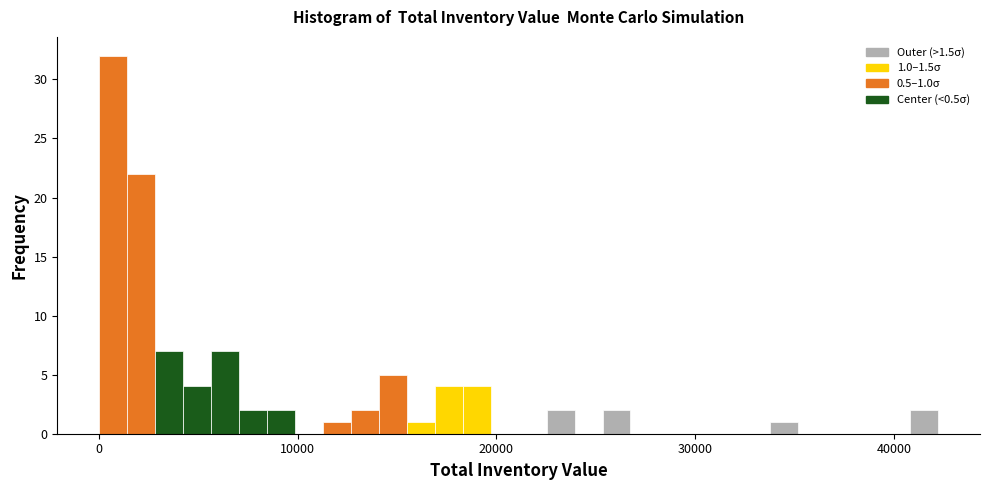

Around what value on the x-axis is the tallest bar? Give the approximate position of its centre, as read against the axis.

1000